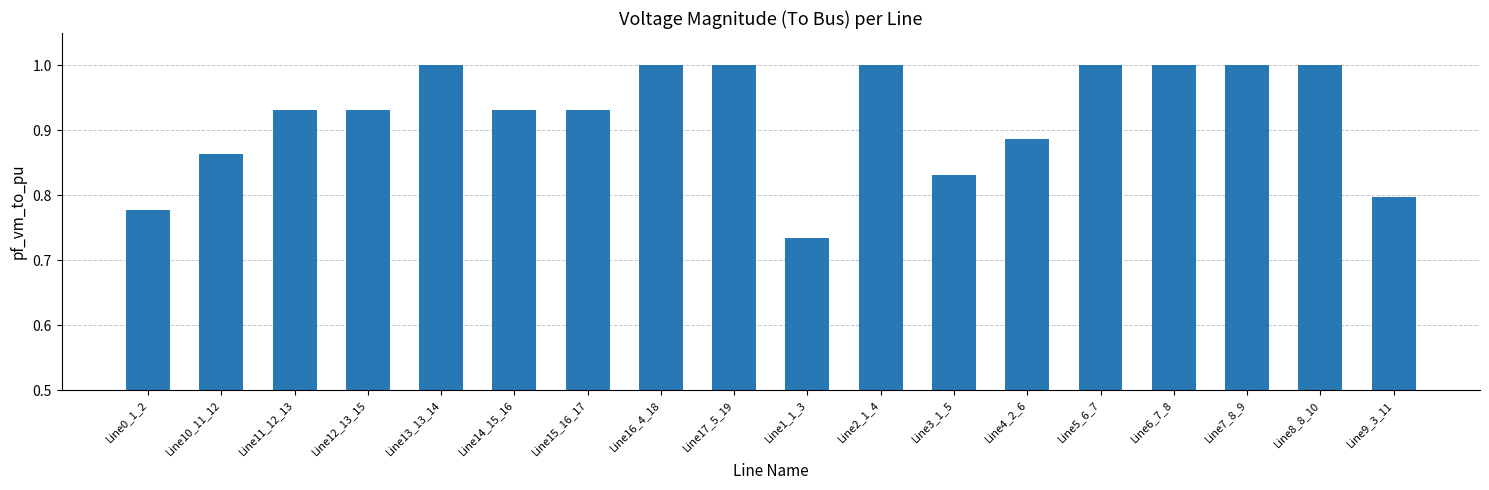

How many bars are there in total?

18